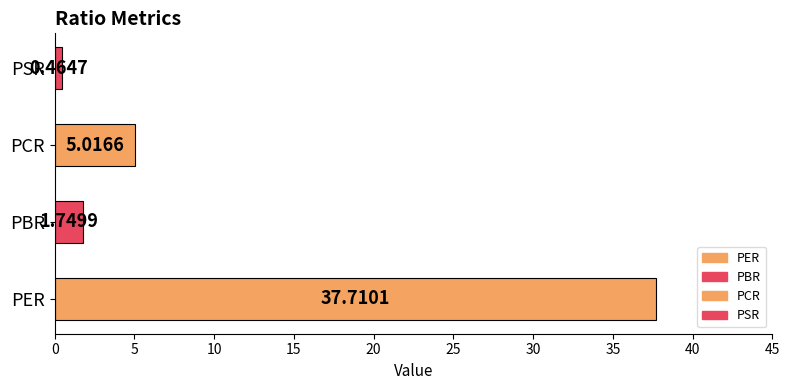

Between PCR and PBR, which is larger?

PCR